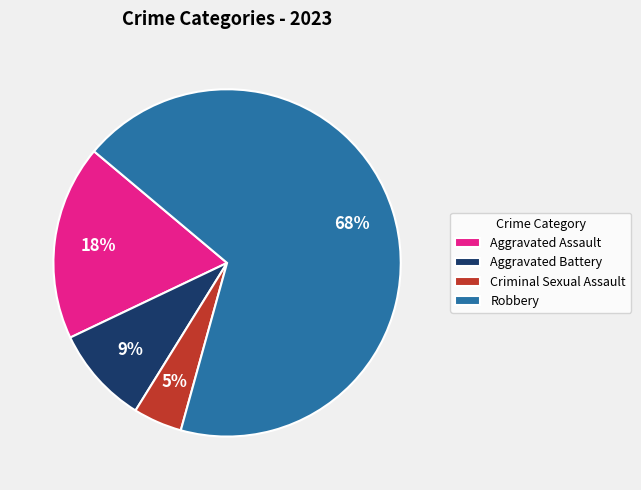

Between Criminal Sexual Assault and Robbery, which is larger?

Robbery